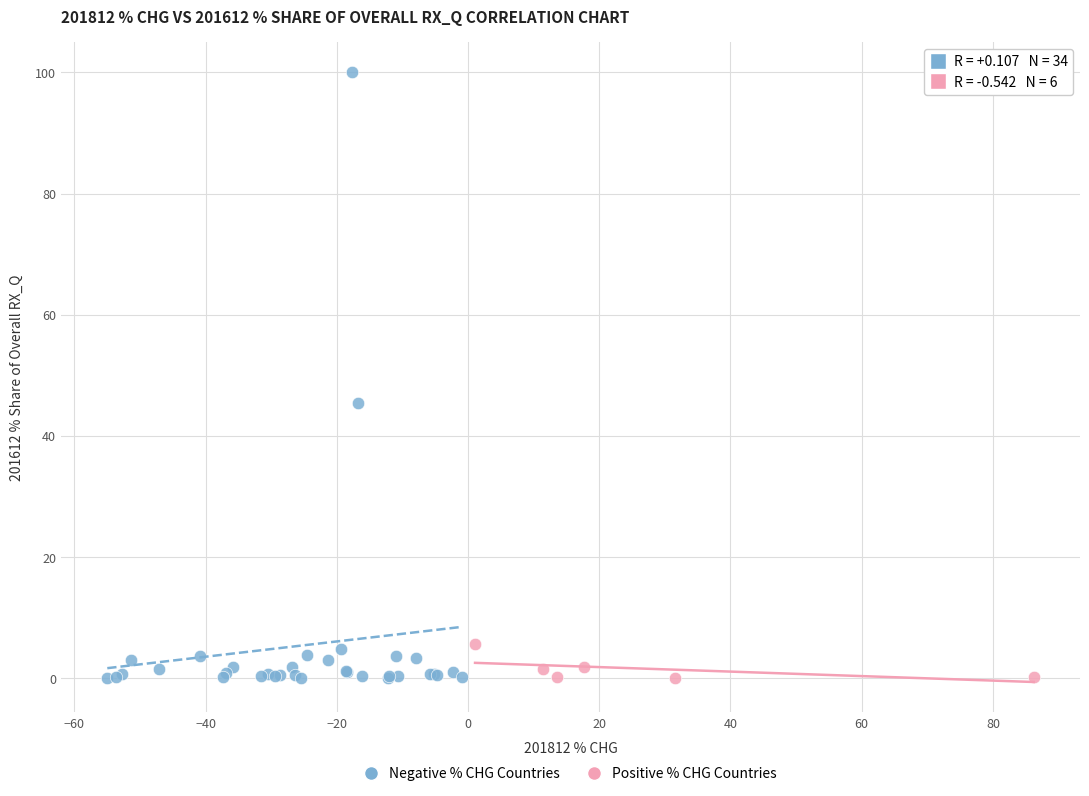

Which series reaches the maximum Y coordinate?

Negative % CHG Countries